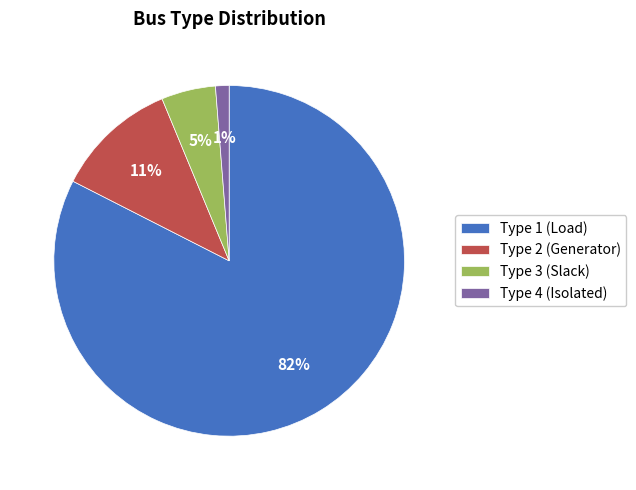

How many slices are in this pie chart?

4